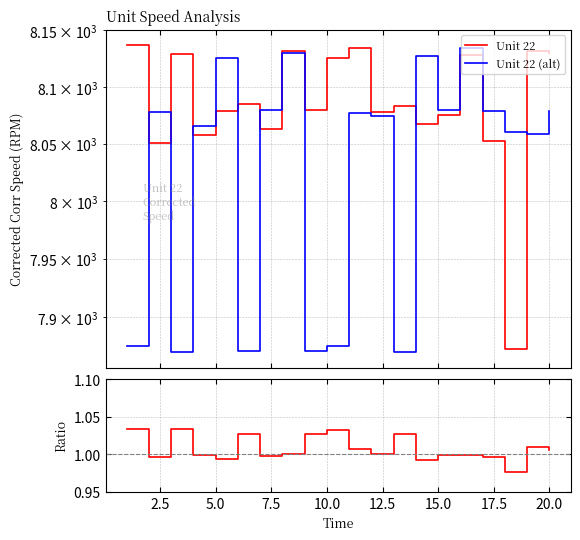

True or false: Unit 22 and Ratio cross at least once.

False